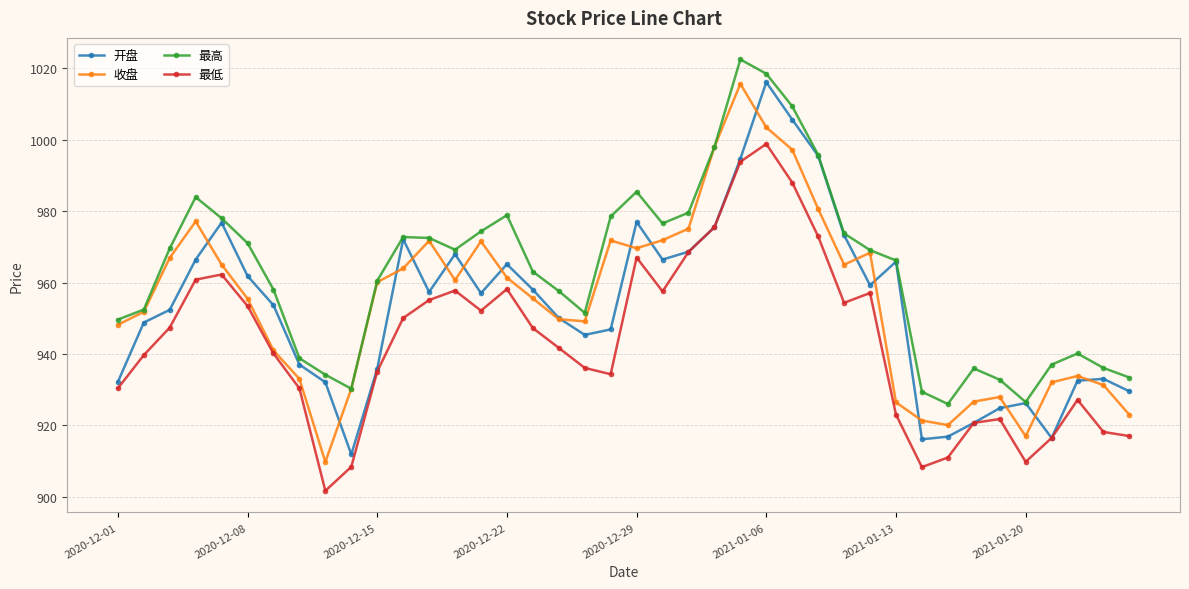

What is the value of the 收盘 point at the 11th from the left?

960.1